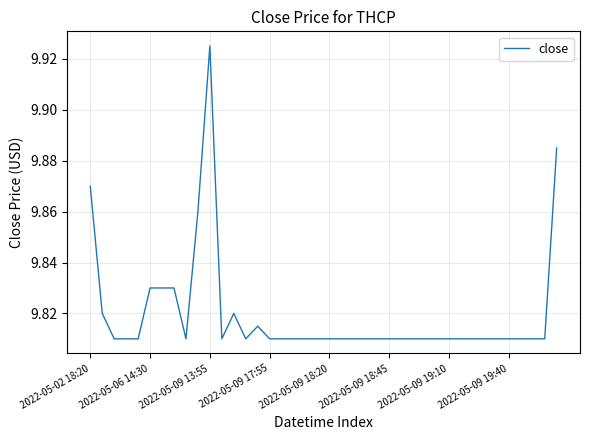

Which category has the highest value across all series?

2022-05-09 13:55